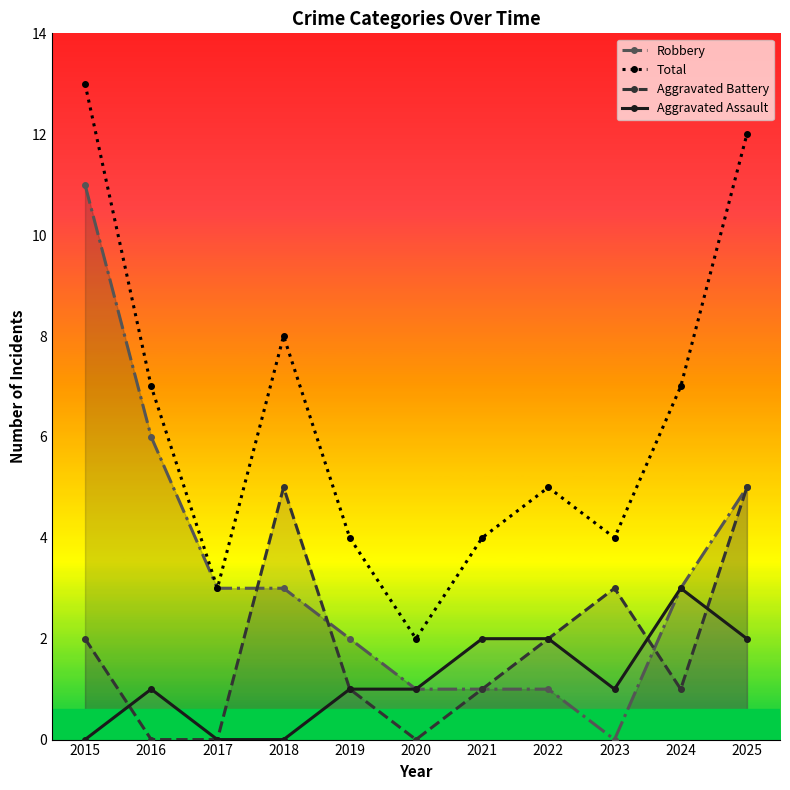

What are all the series names shown in the legend?

Robbery, Total, Aggravated Battery, Aggravated Assault